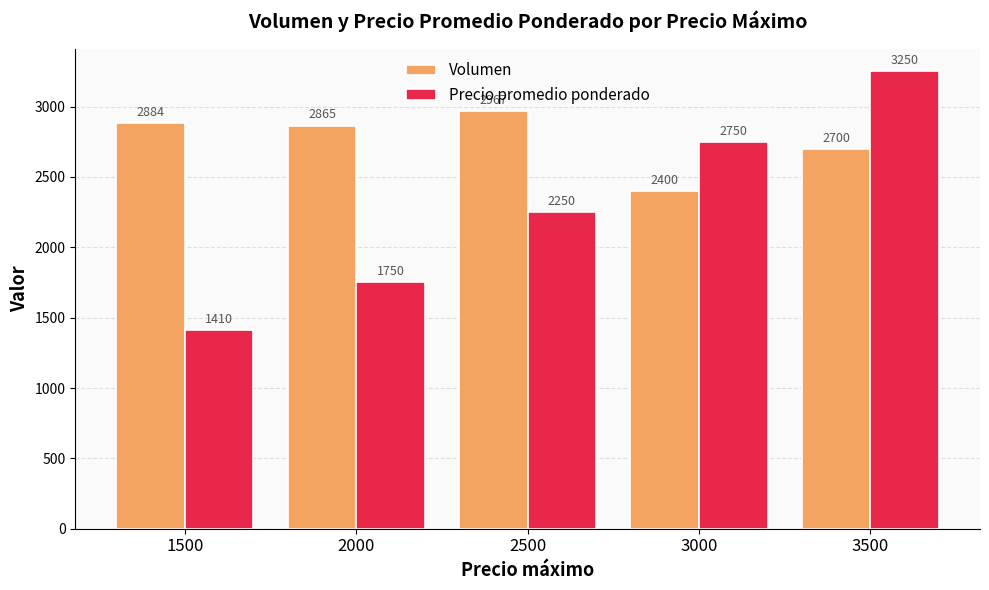

How many groups of bars are there?

5